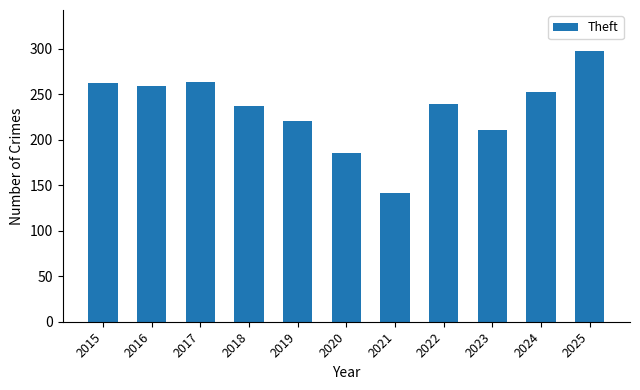

The value at 2016 is 97. True or false?

False